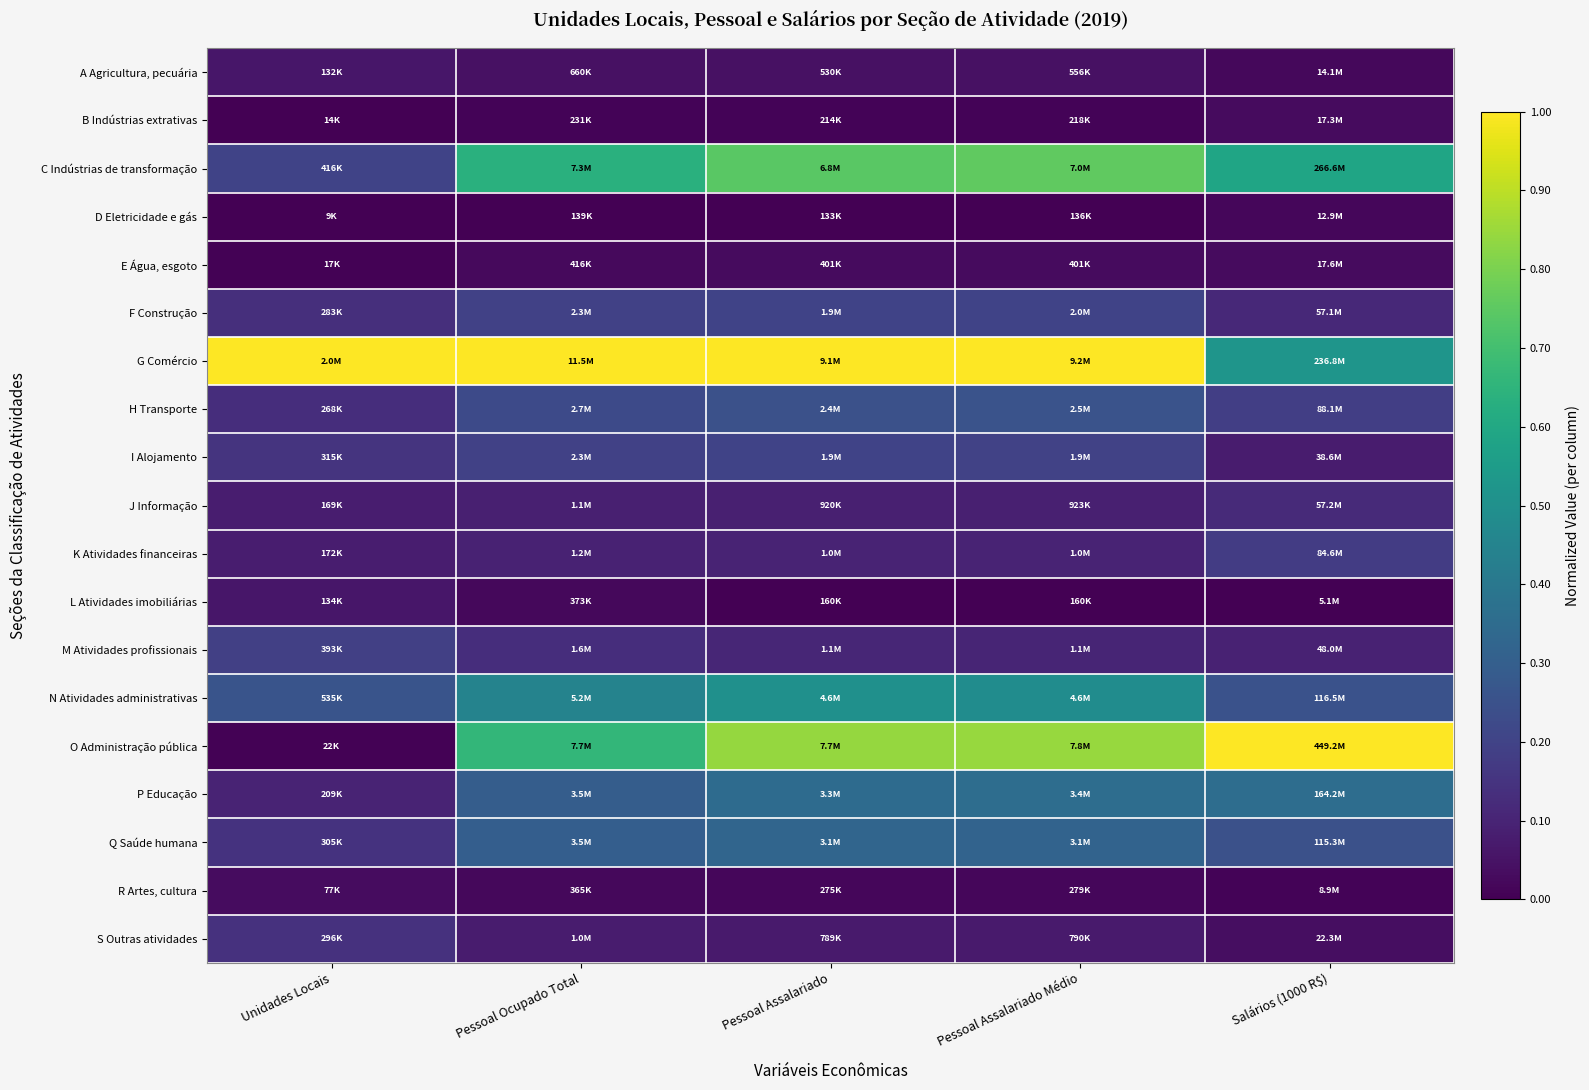

Reading right to left, transcribe all the data shown in this chart.

A Agricultura, pecuária: Salários (1000 R$)=0.0	Pessoal Assalariado Médio=0.0	Pessoal Assalariado=0.0	Pessoal Ocupado Total=0.0	Unidades Locais=0.1
B Indústrias extrativas: Salários (1000 R$)=0.0	Pessoal Assalariado Médio=0.0	Pessoal Assalariado=0.0	Pessoal Ocupado Total=0.0	Unidades Locais=0.0
C Indústrias de transformação: Salários (1000 R$)=0.6	Pessoal Assalariado Médio=0.8	Pessoal Assalariado=0.7	Pessoal Ocupado Total=0.6	Unidades Locais=0.2
D Eletricidade e gás: Salários (1000 R$)=0.0	Pessoal Assalariado Médio=0.0	Pessoal Assalariado=0.0	Pessoal Ocupado Total=0.0	Unidades Locais=0.0
E Água, esgoto: Salários (1000 R$)=0.0	Pessoal Assalariado Médio=0.0	Pessoal Assalariado=0.0	Pessoal Ocupado Total=0.0	Unidades Locais=0.0
F Construção: Salários (1000 R$)=0.1	Pessoal Assalariado Médio=0.2	Pessoal Assalariado=0.2	Pessoal Ocupado Total=0.2	Unidades Locais=0.1
G Comércio: Salários (1000 R$)=0.5	Pessoal Assalariado Médio=1.0	Pessoal Assalariado=1.0	Pessoal Ocupado Total=1.0	Unidades Locais=1.0
H Transporte: Salários (1000 R$)=0.2	Pessoal Assalariado Médio=0.3	Pessoal Assalariado=0.2	Pessoal Ocupado Total=0.2	Unidades Locais=0.1
I Alojamento: Salários (1000 R$)=0.1	Pessoal Assalariado Médio=0.2	Pessoal Assalariado=0.2	Pessoal Ocupado Total=0.2	Unidades Locais=0.2
J Informação: Salários (1000 R$)=0.1	Pessoal Assalariado Médio=0.1	Pessoal Assalariado=0.1	Pessoal Ocupado Total=0.1	Unidades Locais=0.1
K Atividades financeiras: Salários (1000 R$)=0.2	Pessoal Assalariado Médio=0.1	Pessoal Assalariado=0.1	Pessoal Ocupado Total=0.1	Unidades Locais=0.1
L Atividades imobiliárias: Salários (1000 R$)=0.0	Pessoal Assalariado Médio=0.0	Pessoal Assalariado=0.0	Pessoal Ocupado Total=0.0	Unidades Locais=0.1
M Atividades profissionais: Salários (1000 R$)=0.1	Pessoal Assalariado Médio=0.1	Pessoal Assalariado=0.1	Pessoal Ocupado Total=0.1	Unidades Locais=0.2
N Atividades administrativas: Salários (1000 R$)=0.3	Pessoal Assalariado Médio=0.5	Pessoal Assalariado=0.5	Pessoal Ocupado Total=0.4	Unidades Locais=0.3
O Administração pública: Salários (1000 R$)=1.0	Pessoal Assalariado Médio=0.8	Pessoal Assalariado=0.8	Pessoal Ocupado Total=0.7	Unidades Locais=0.0
P Educação: Salários (1000 R$)=0.4	Pessoal Assalariado Médio=0.4	Pessoal Assalariado=0.3	Pessoal Ocupado Total=0.3	Unidades Locais=0.1
Q Saúde humana: Salários (1000 R$)=0.2	Pessoal Assalariado Médio=0.3	Pessoal Assalariado=0.3	Pessoal Ocupado Total=0.3	Unidades Locais=0.1
R Artes, cultura: Salários (1000 R$)=0.0	Pessoal Assalariado Médio=0.0	Pessoal Assalariado=0.0	Pessoal Ocupado Total=0.0	Unidades Locais=0.0
S Outras atividades: Salários (1000 R$)=0.0	Pessoal Assalariado Médio=0.1	Pessoal Assalariado=0.1	Pessoal Ocupado Total=0.1	Unidades Locais=0.1